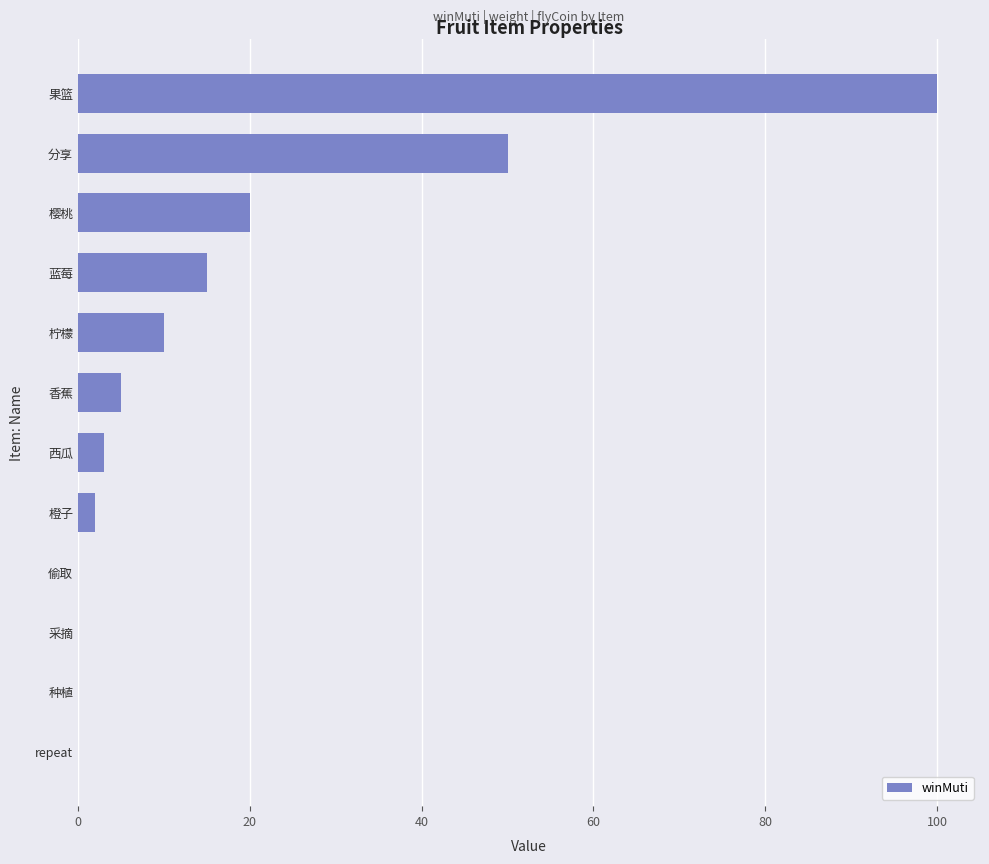

How many categories are shown in the chart?

12